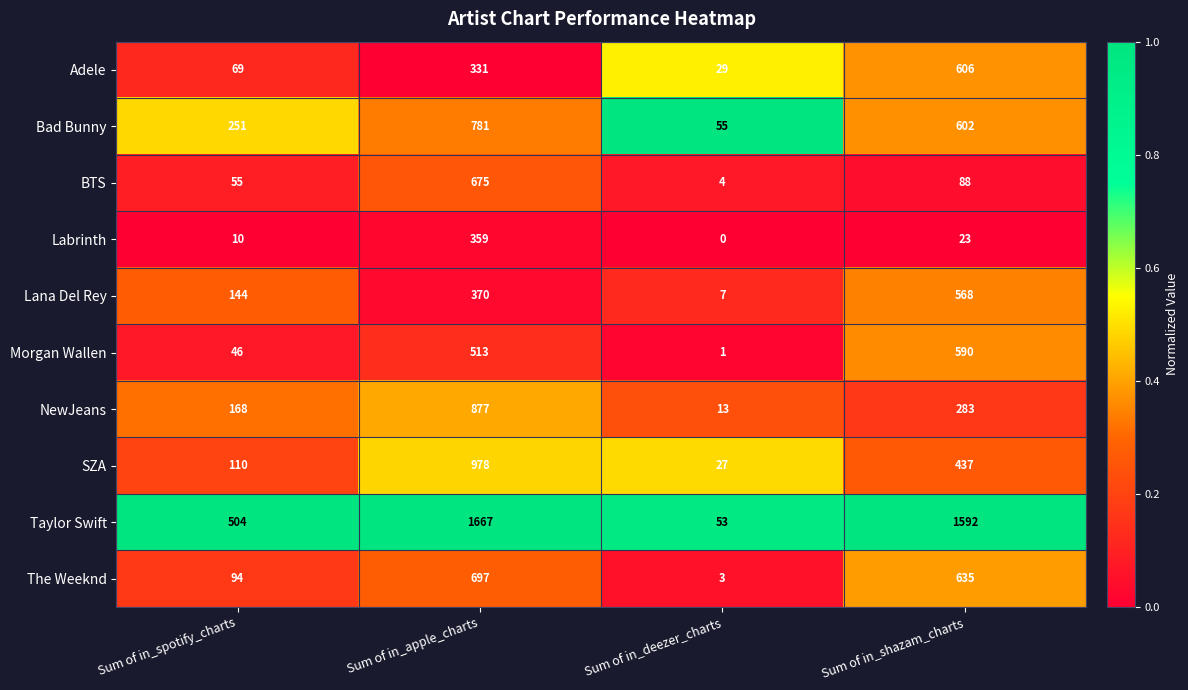

The Adele series shows 97 at Sum of in_spotify_charts. True or false?

False